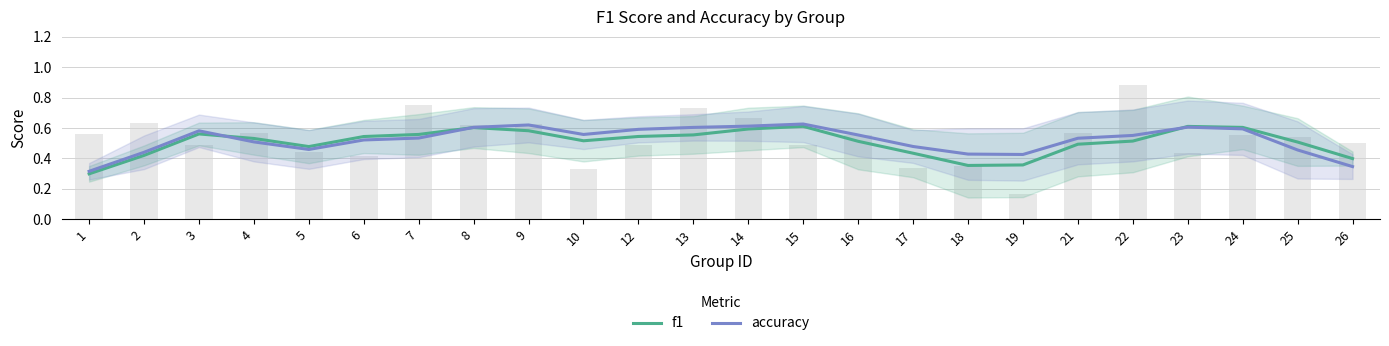

What is the minimum value shown in the chart?

0.3